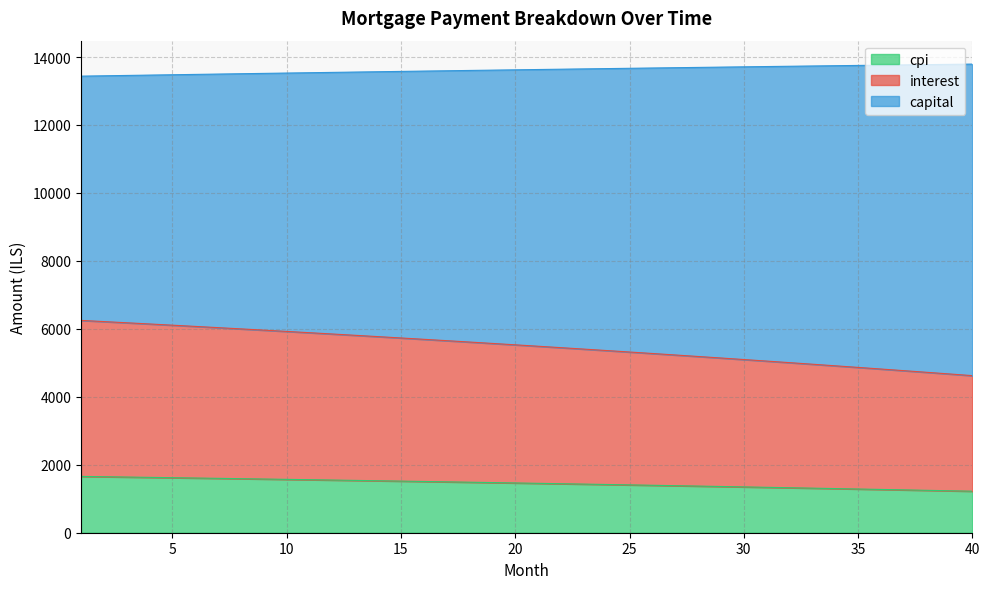

Where does the capital series first go above 1464?

1